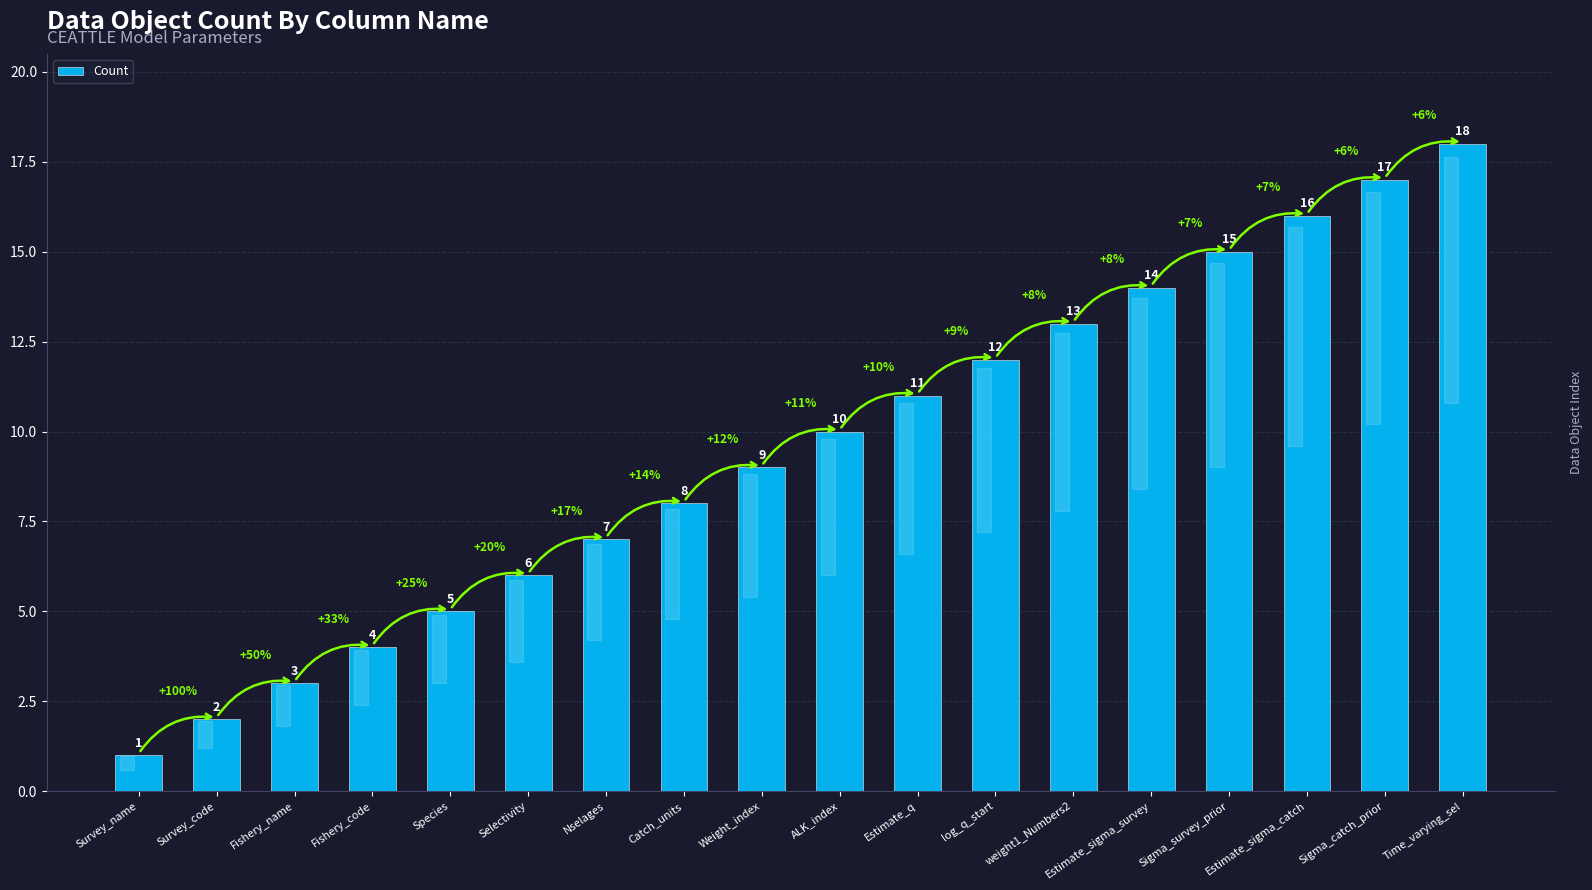

What is the greatest value displayed?

18